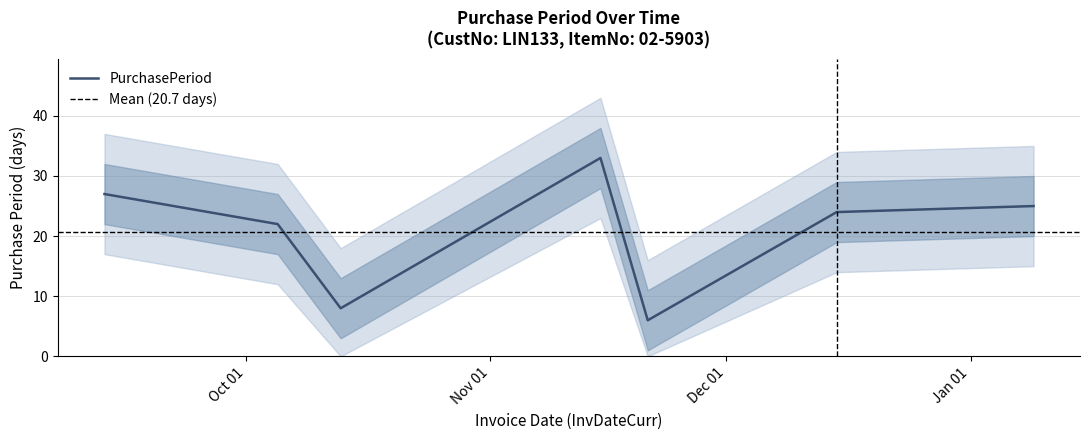

How many distinct data groups are displayed?

1